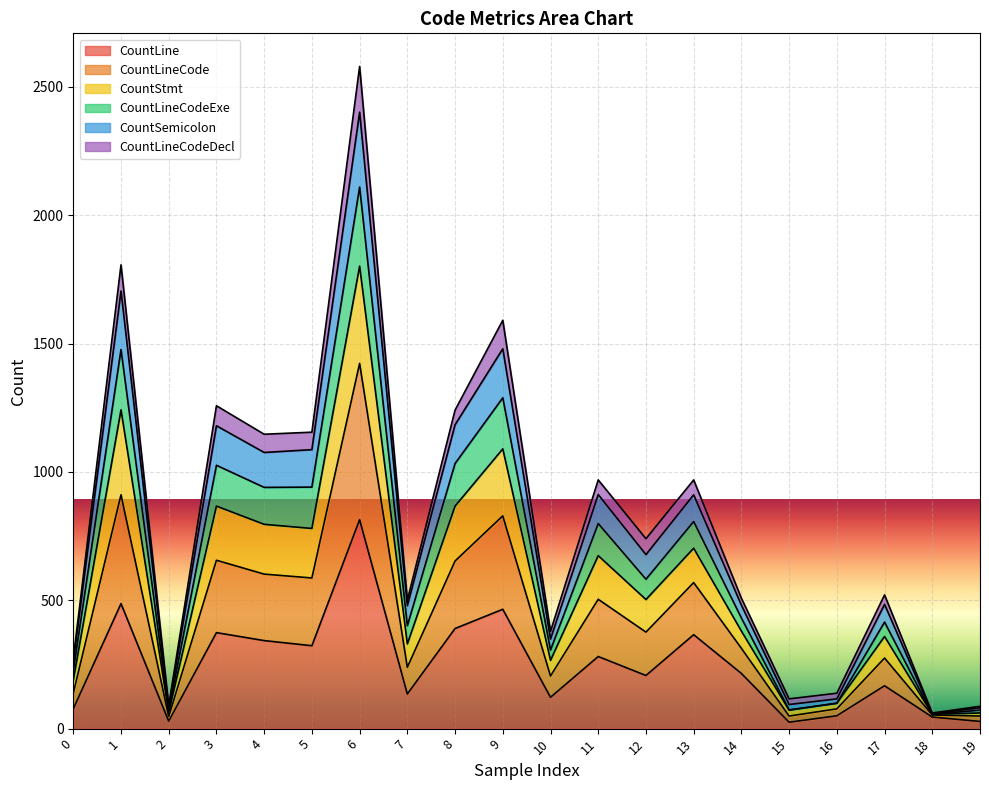

What is the maximum value for CountLine?

814